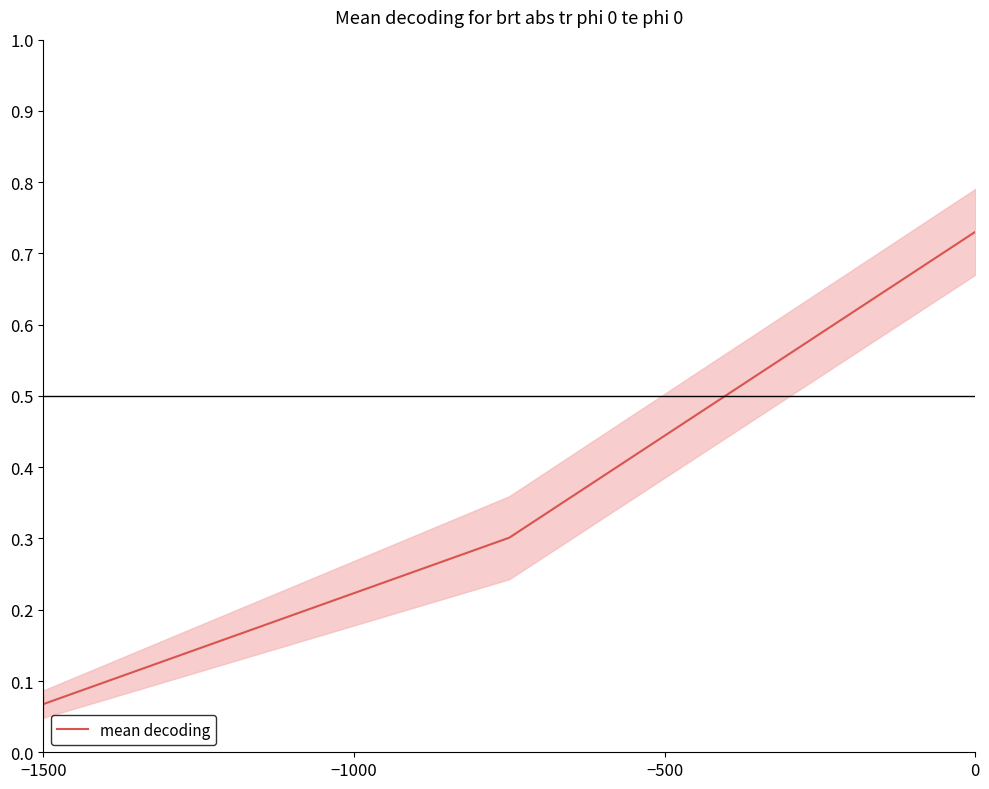

Which category has the lowest value in the mean decoding series?

−1500